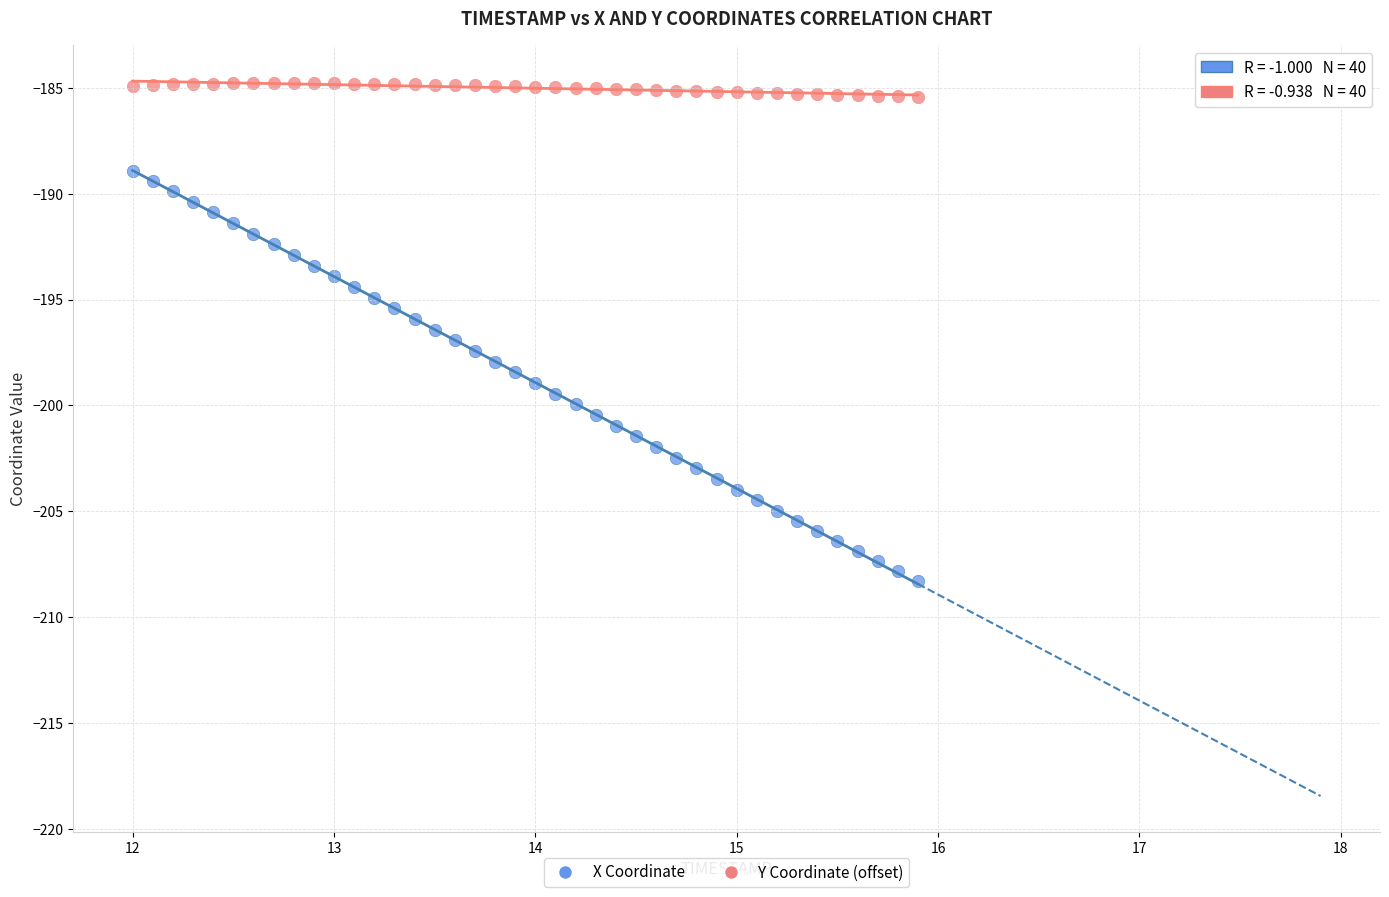

Which series reaches the maximum Y coordinate?

Y Coordinate (offset)